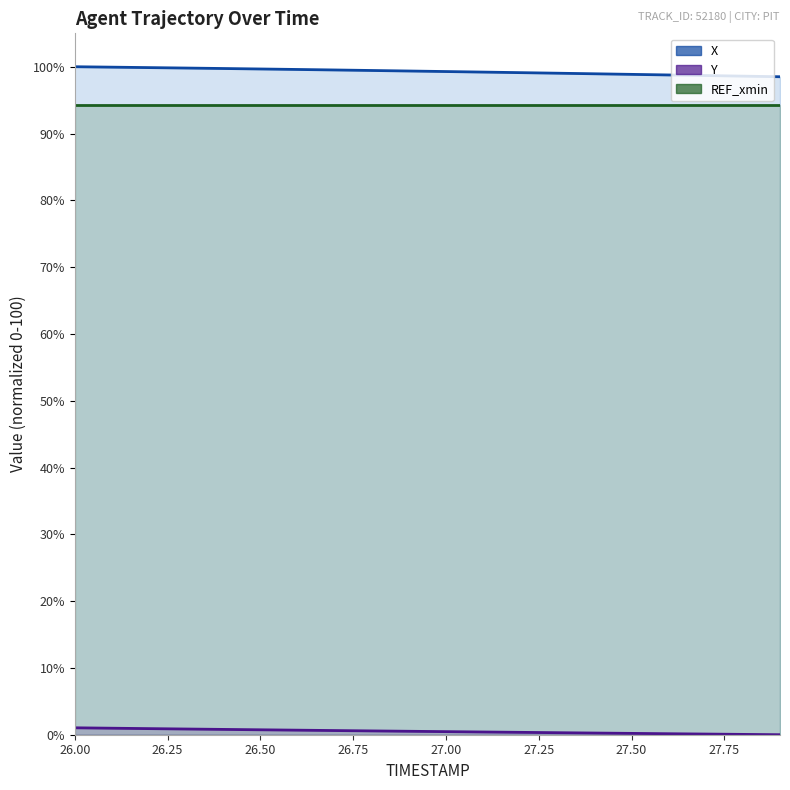

True or false: Y has more than 0 interior local peaks.

False